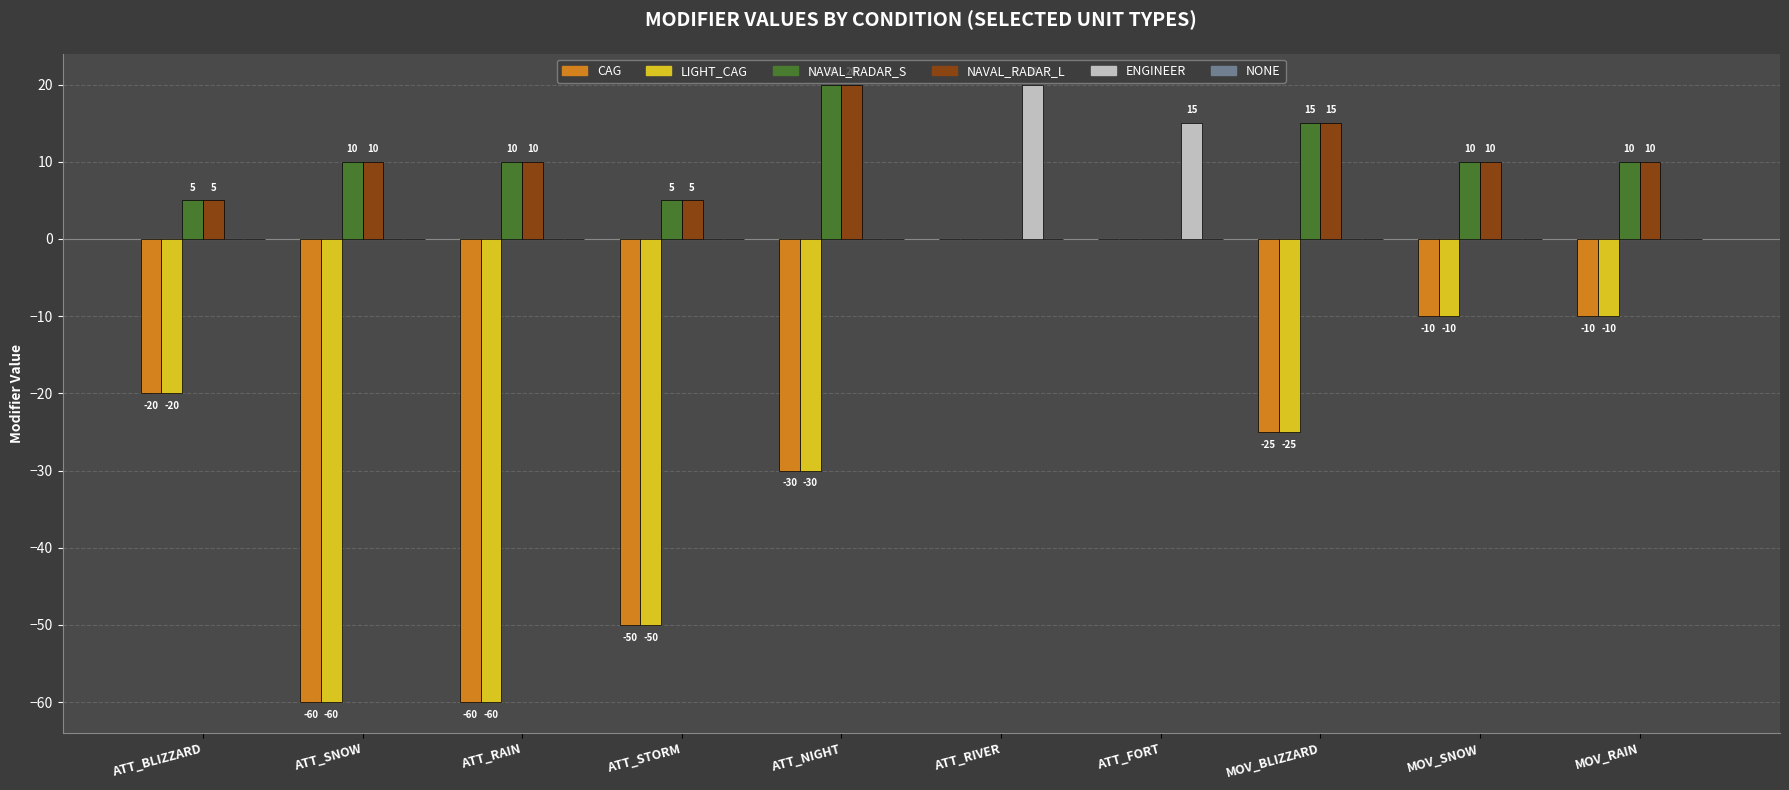

What is the greatest value displayed?

20